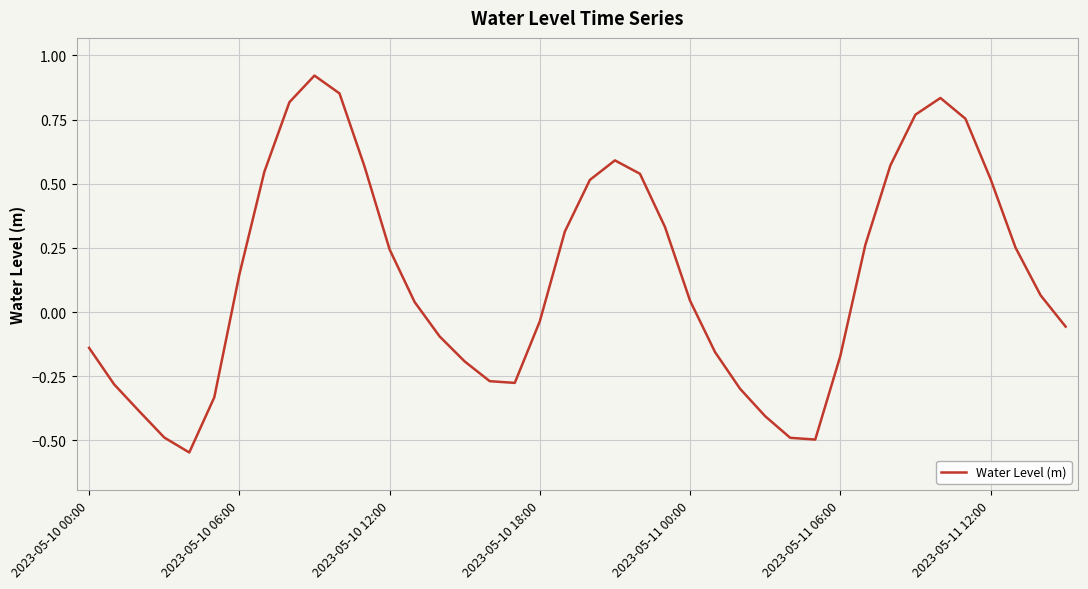

What is the difference between the maximum and minimum values?

1.5